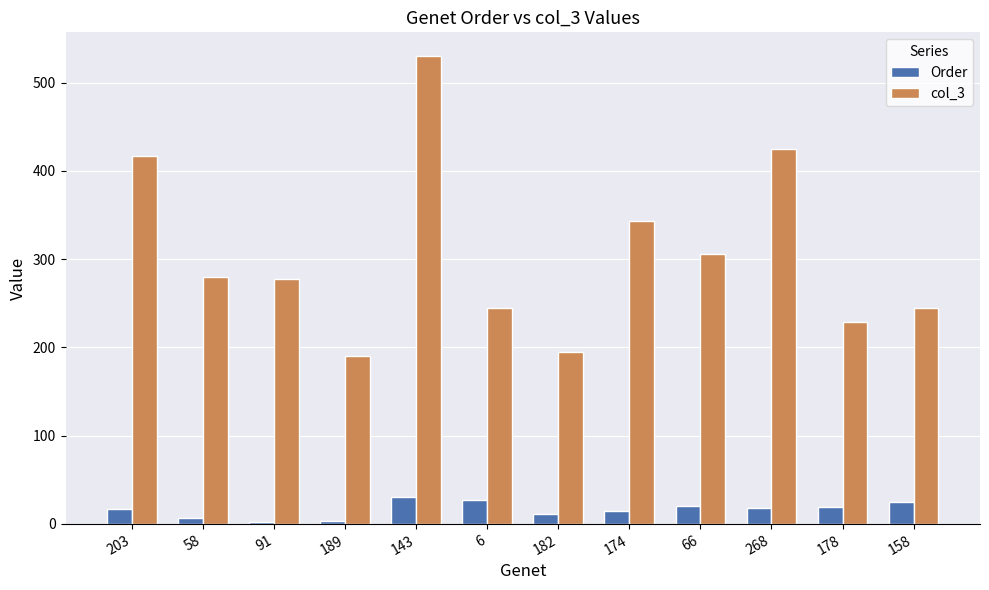

What are all the series names shown in the legend?

Order, col_3